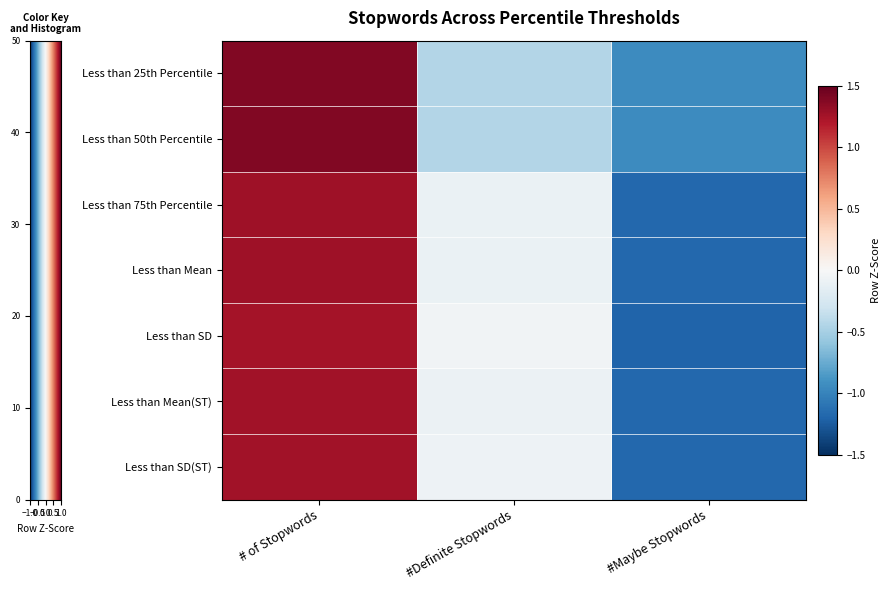

List the series in order of their peak value, highest first.

Less than 25th Percentile, Less than 50th Percentile, Less than 75th Percentile, Less than Mean, Less than Mean(ST), Less than SD(ST), Less than SD